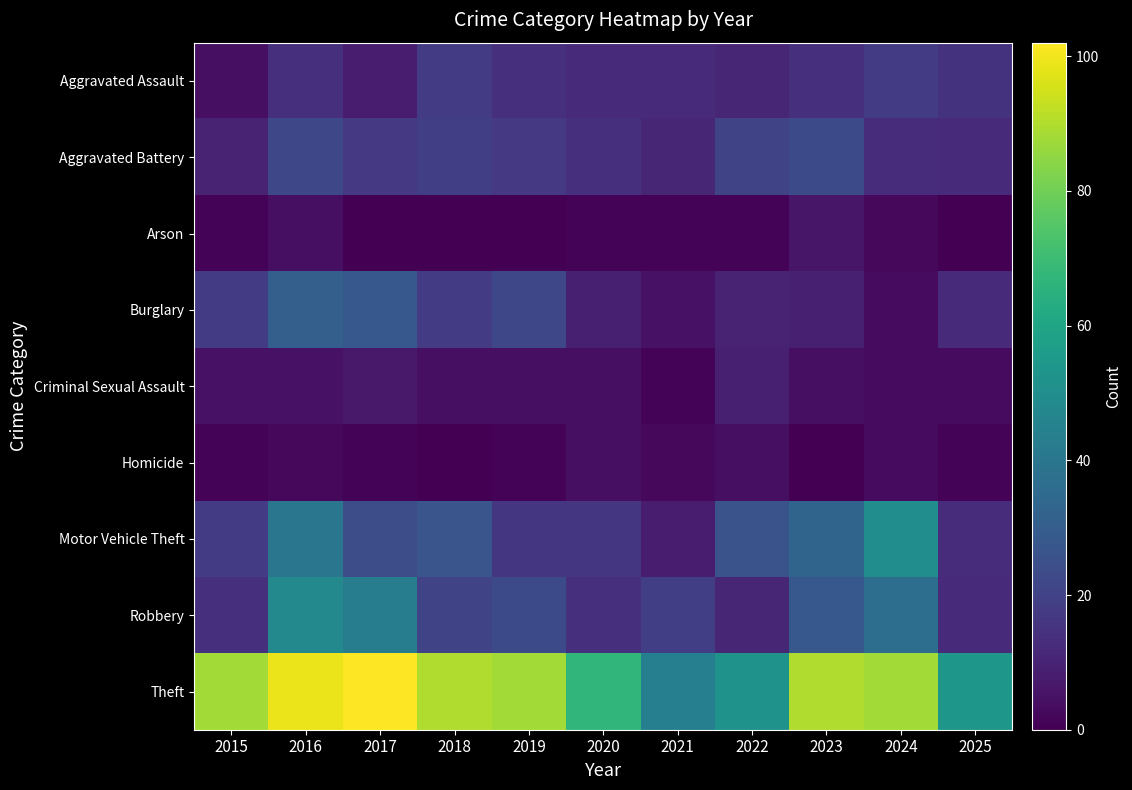

List the series in order of their peak value, lowest first.

Homicide, Arson, Criminal Sexual Assault, Aggravated Assault, Aggravated Battery, Burglary, Robbery, Motor Vehicle Theft, Theft